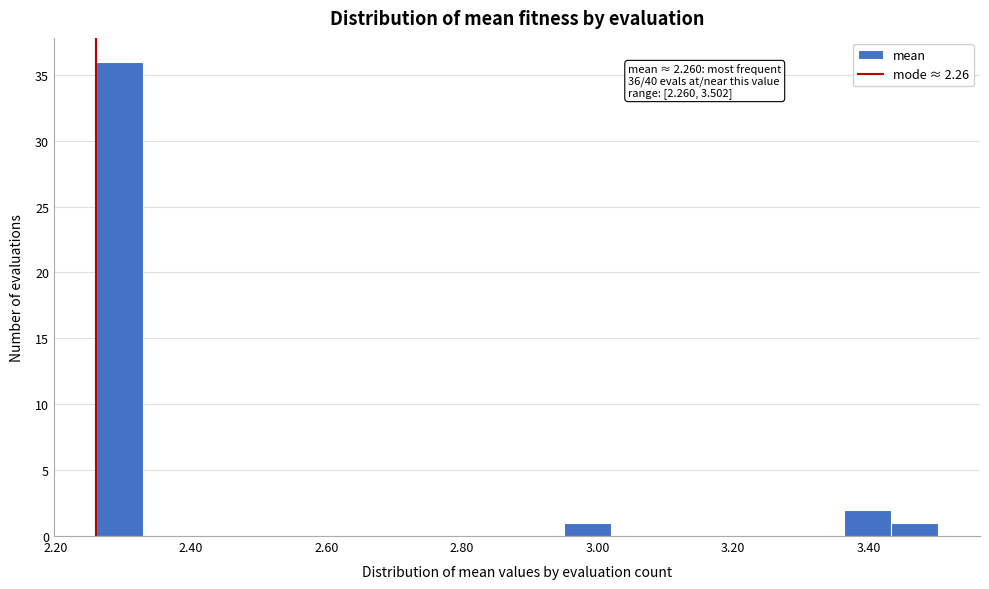

Around what value on the x-axis is the tallest bar? Give the approximate position of its centre, as read against the axis.

2.30